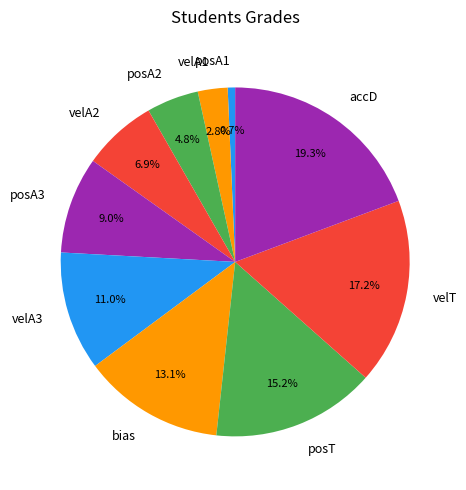

Between bias and accD, which is larger?

accD